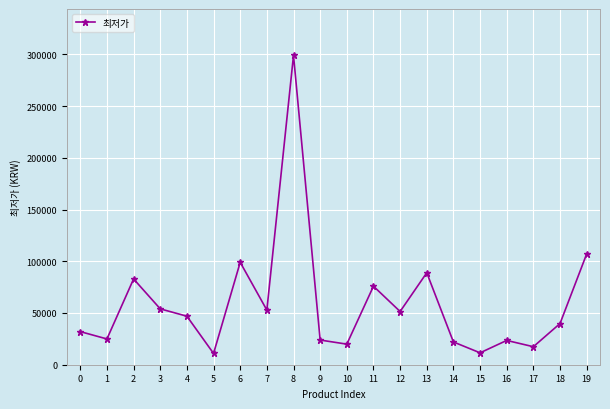

How many points are higher than both their immediate neighbors (excluding endpoints)?

6